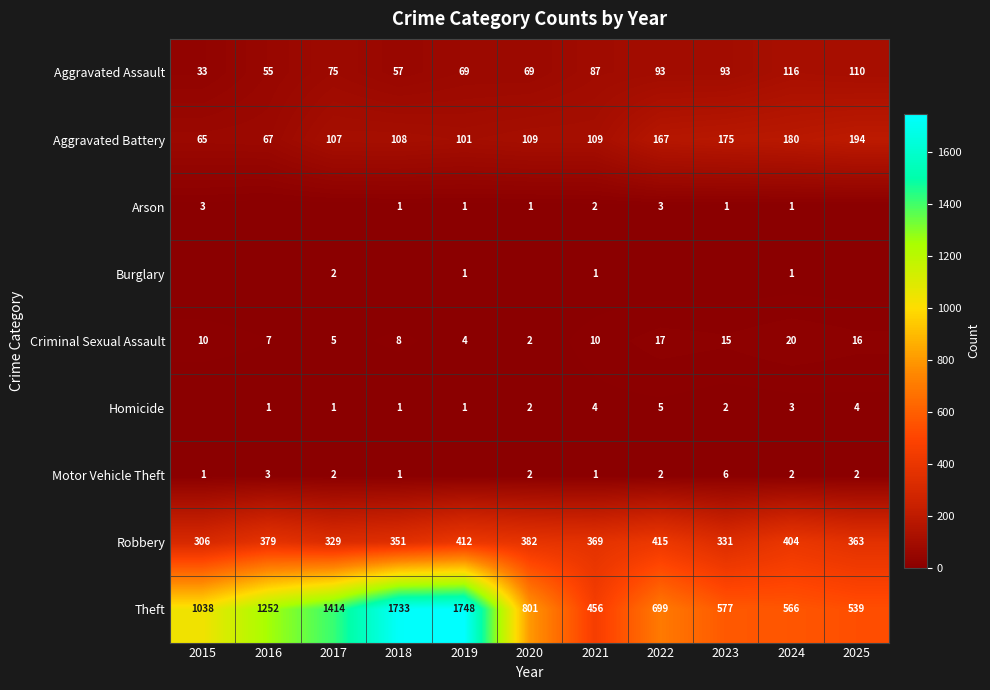

Between 2023 and 2017, which is larger?

2023